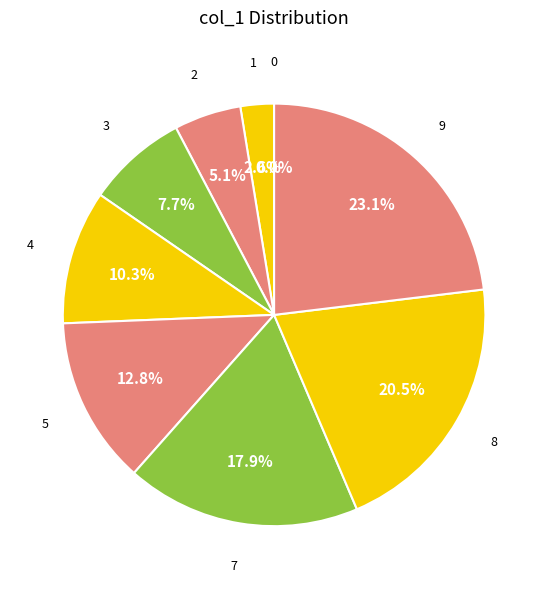

Does any single category account for the majority?

No